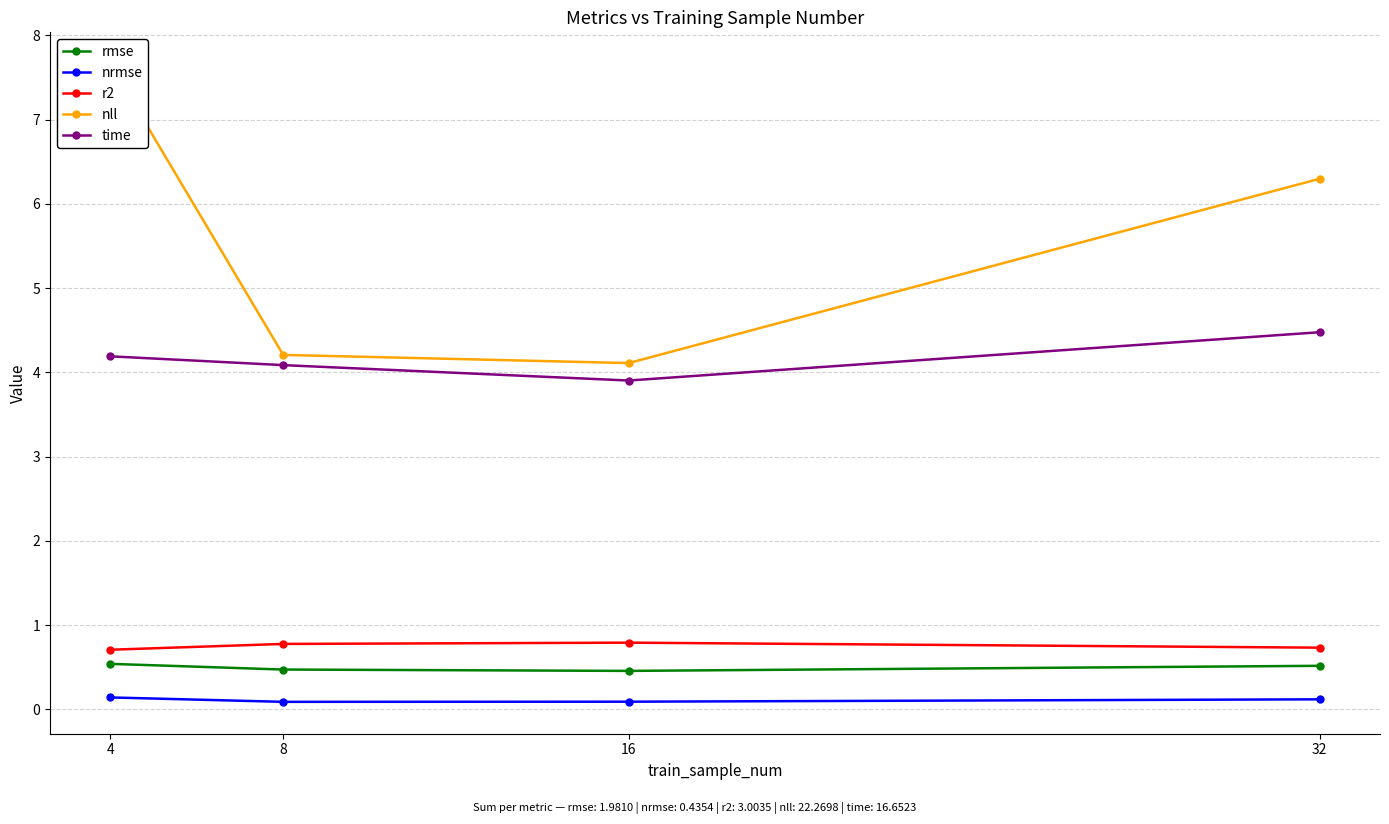

Reading left to right, transcribe all the data shown in this chart.

rmse: 4=0.5	8=0.5	16=0.5	32=0.5
nrmse: 4=0.1	8=0.1	16=0.1	32=0.1
r2: 4=0.7	8=0.8	16=0.8	32=0.7
nll: 4=7.7	8=4.2	16=4.1	32=6.3
time: 4=4.2	8=4.1	16=3.9	32=4.5